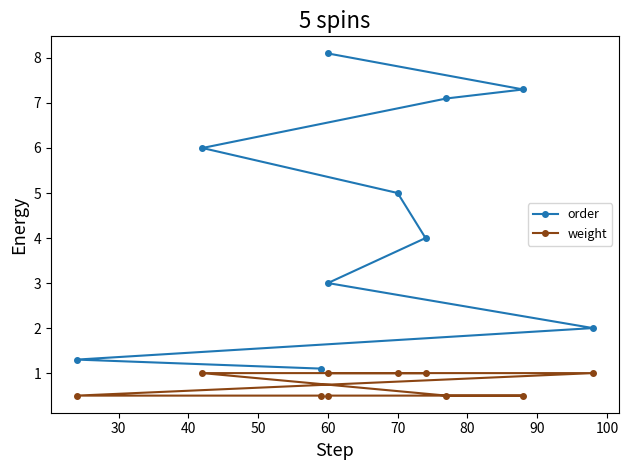

The value of weight at 20 is 0.2. True or false?

False